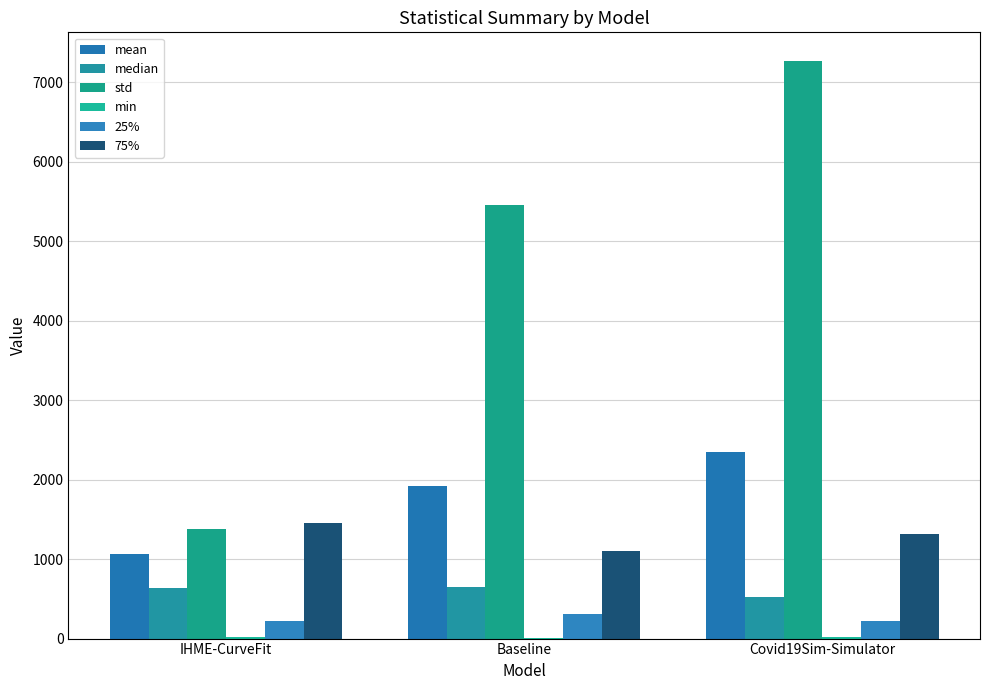

Rank the series by their maximum value, from lowest to highest.

min, 25%, median, 75%, mean, std